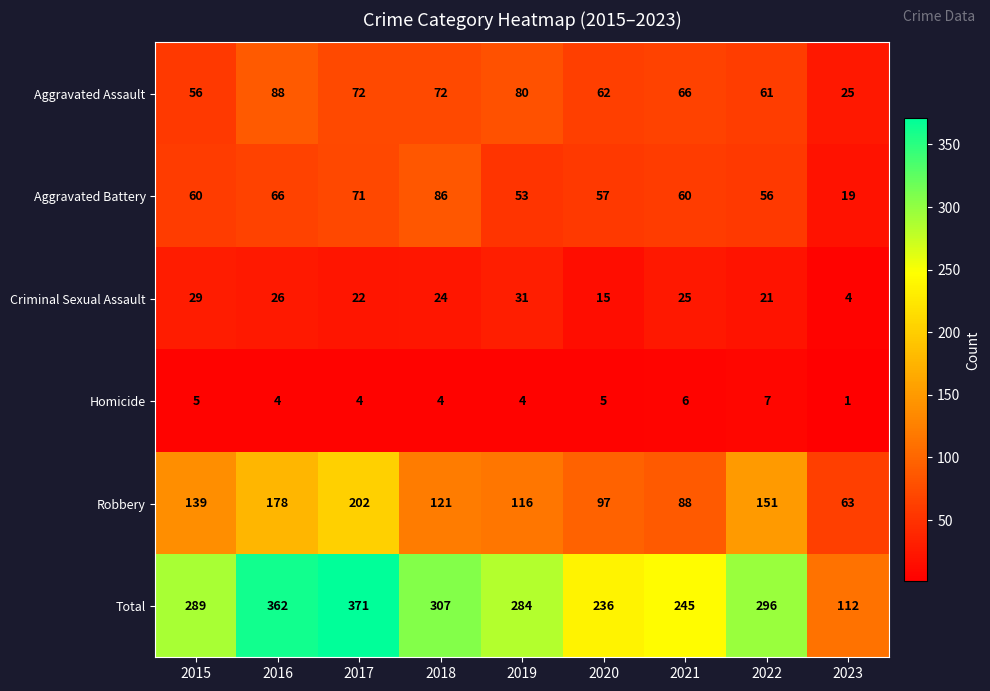

Is it true that Total equals 371 at 2017?

True